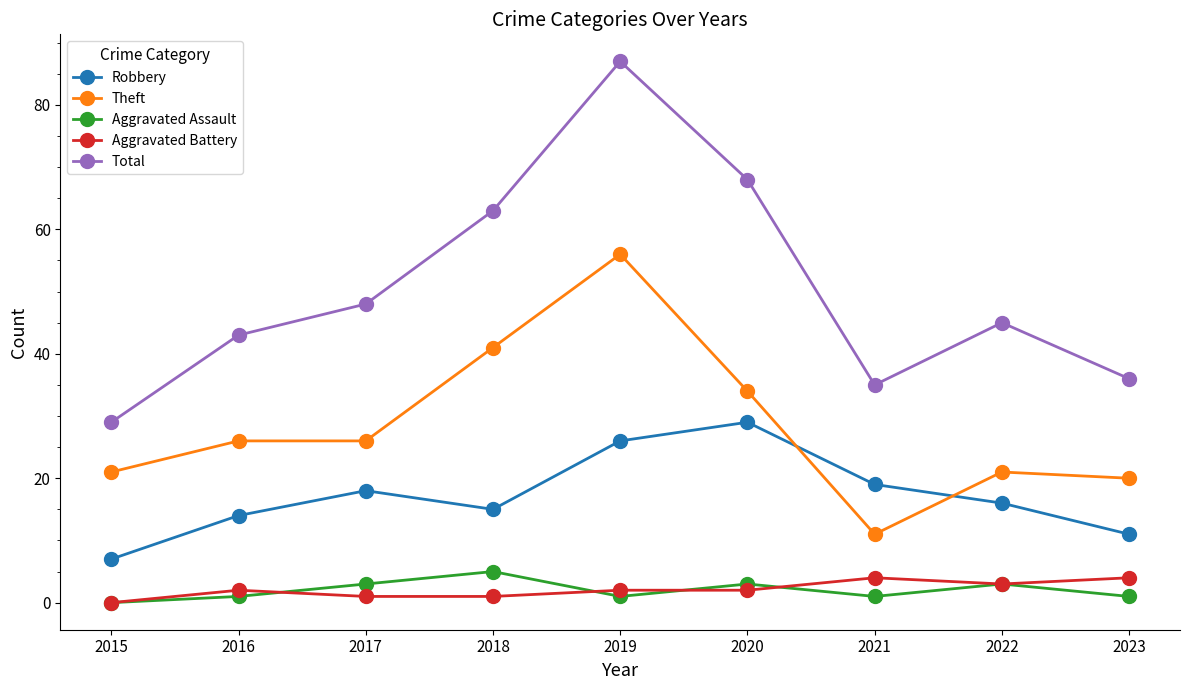

What is the value of the Total point at the 5th from the left?

87